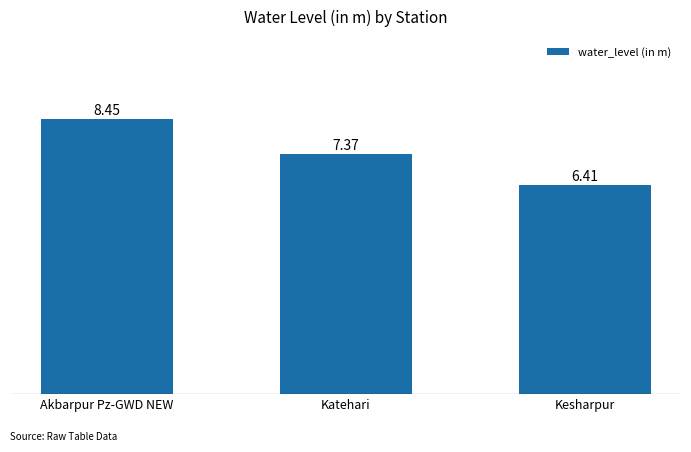

How many bars are there in total?

3